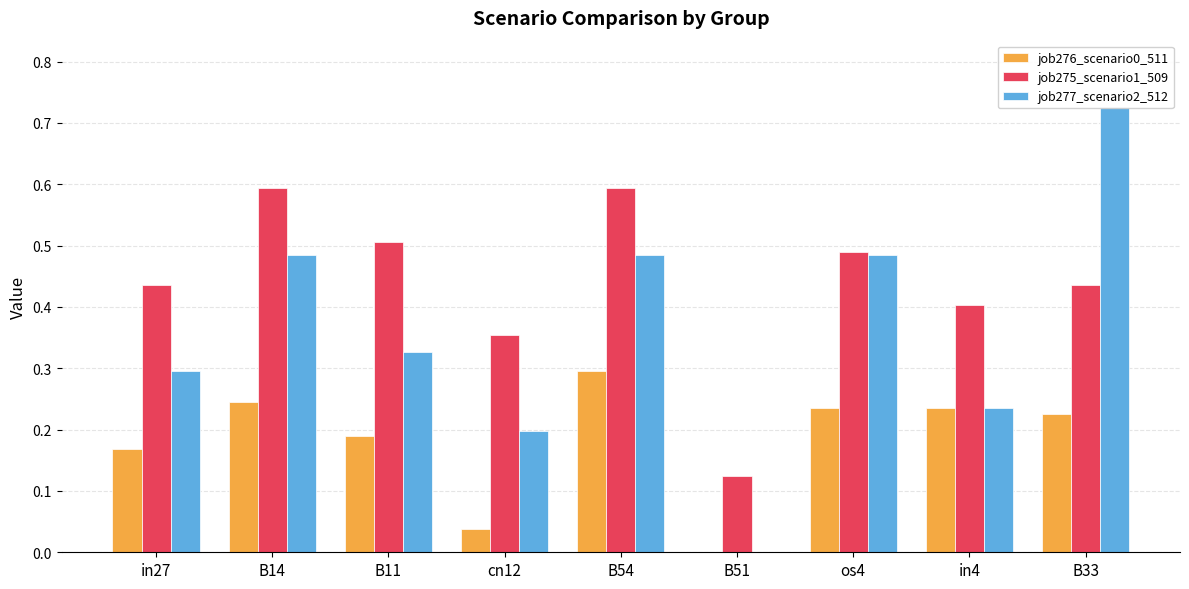

How many bars are there in total?

27